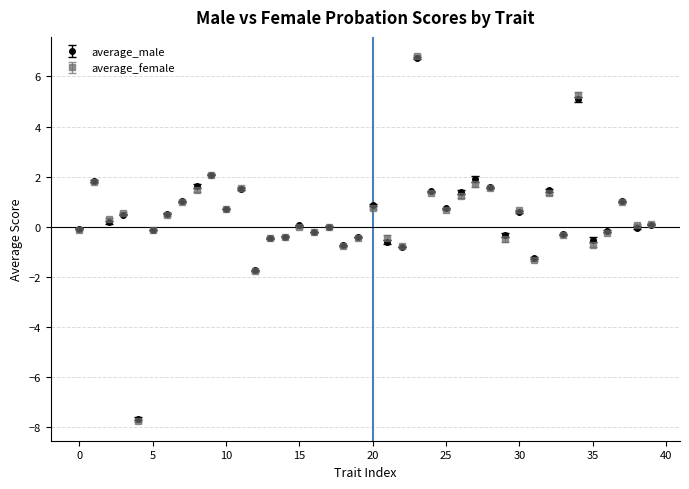

What is the maximum value shown in the chart?

6.8